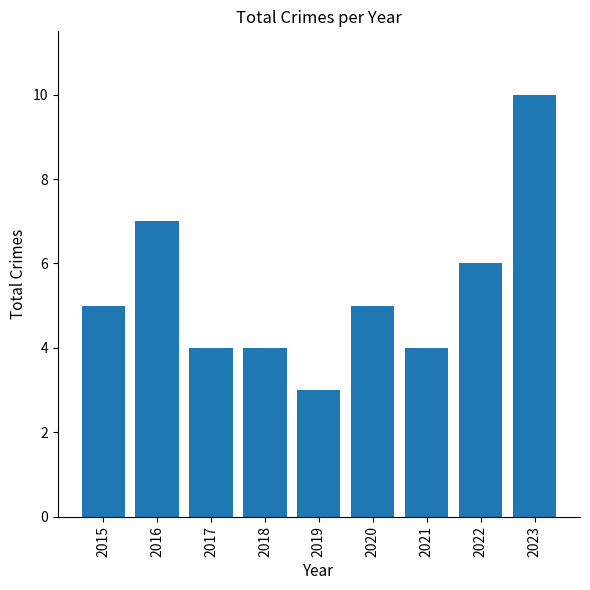

Reading left to right, what are all the values shown in this chart?

2015=5	2016=7	2017=4	2018=4	2019=3	2020=5	2021=4	2022=6	2023=10